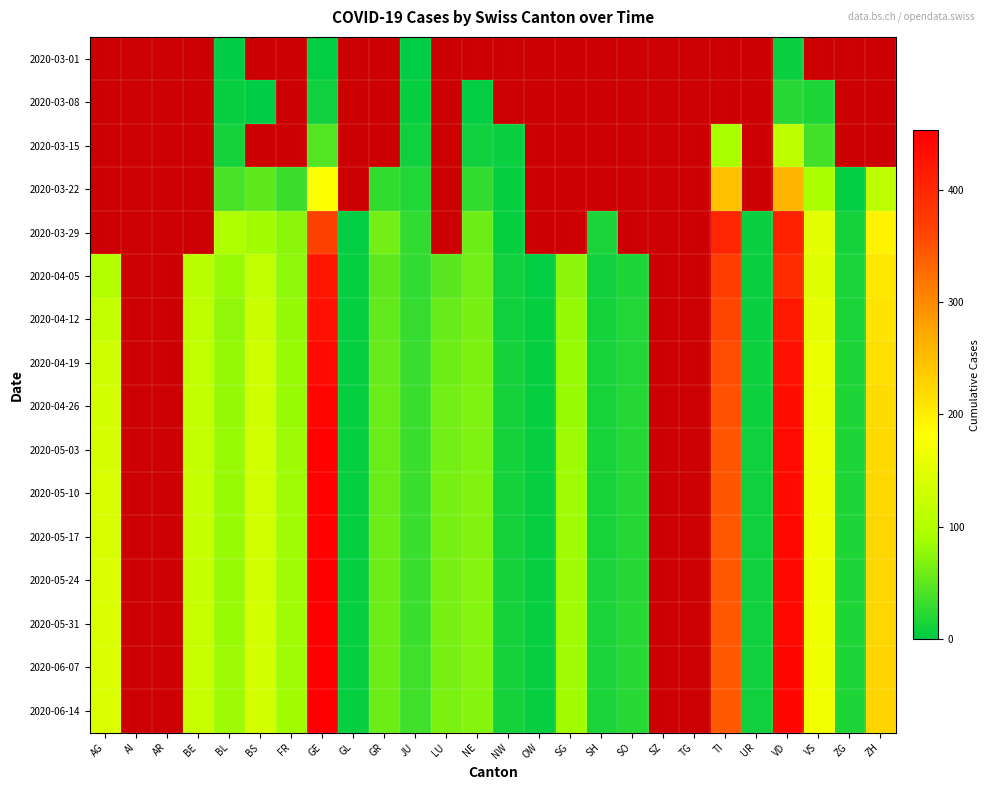

The 2020-06-14 series shows 284.2 at VS. True or false?

False